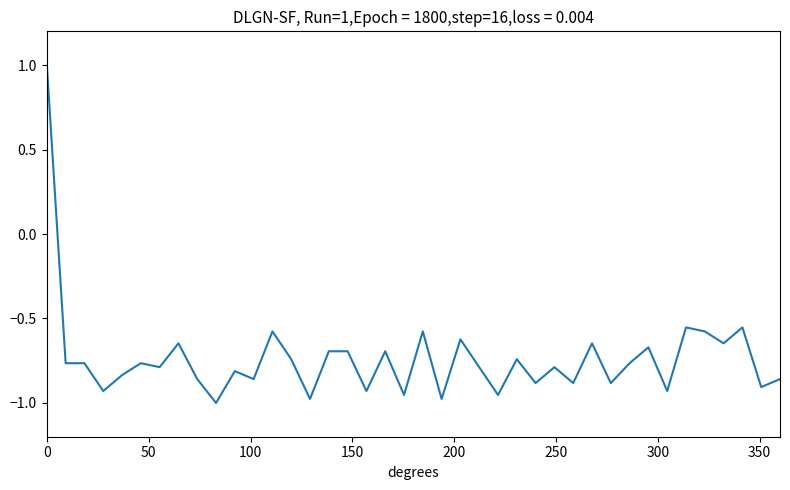

What is the maximum value shown in the chart?

1.0